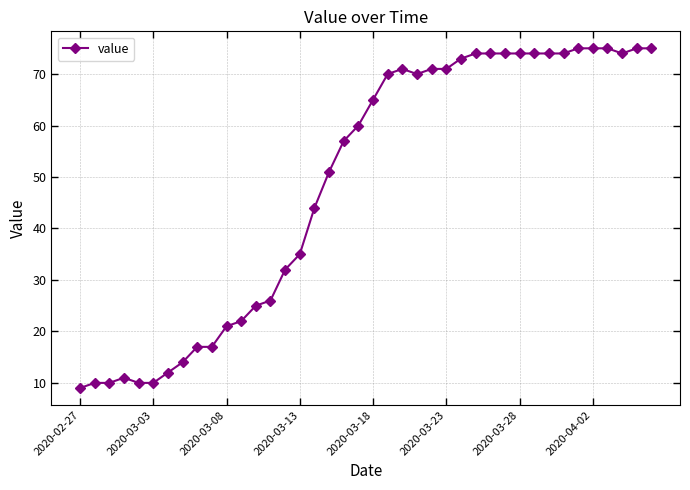

What is the maximum value shown in the chart?

75